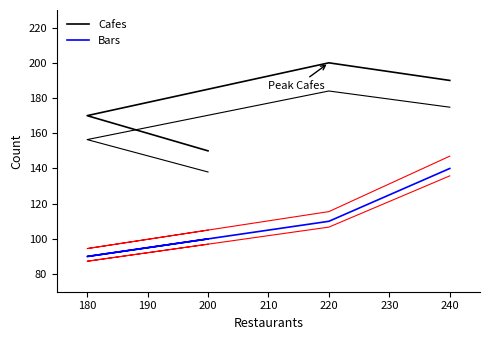

What is the maximum value for Bars (alt2)?

135.8